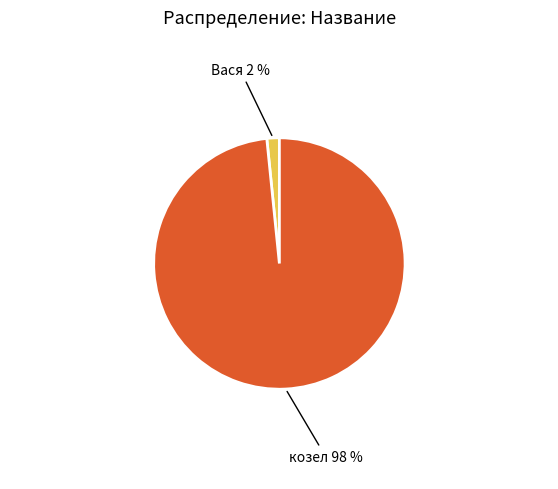

To the nearest percent, what is the average slice percentage?

50%